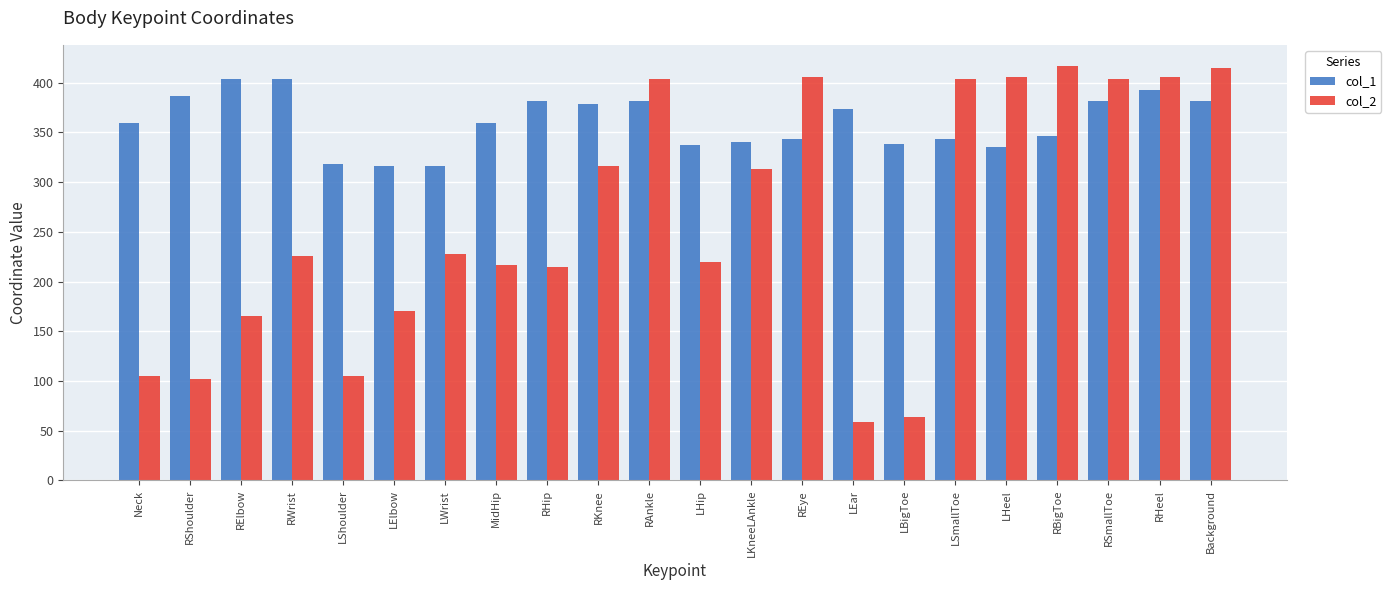

What is the difference between the maximum and minimum values in the col_2 series?

359.2